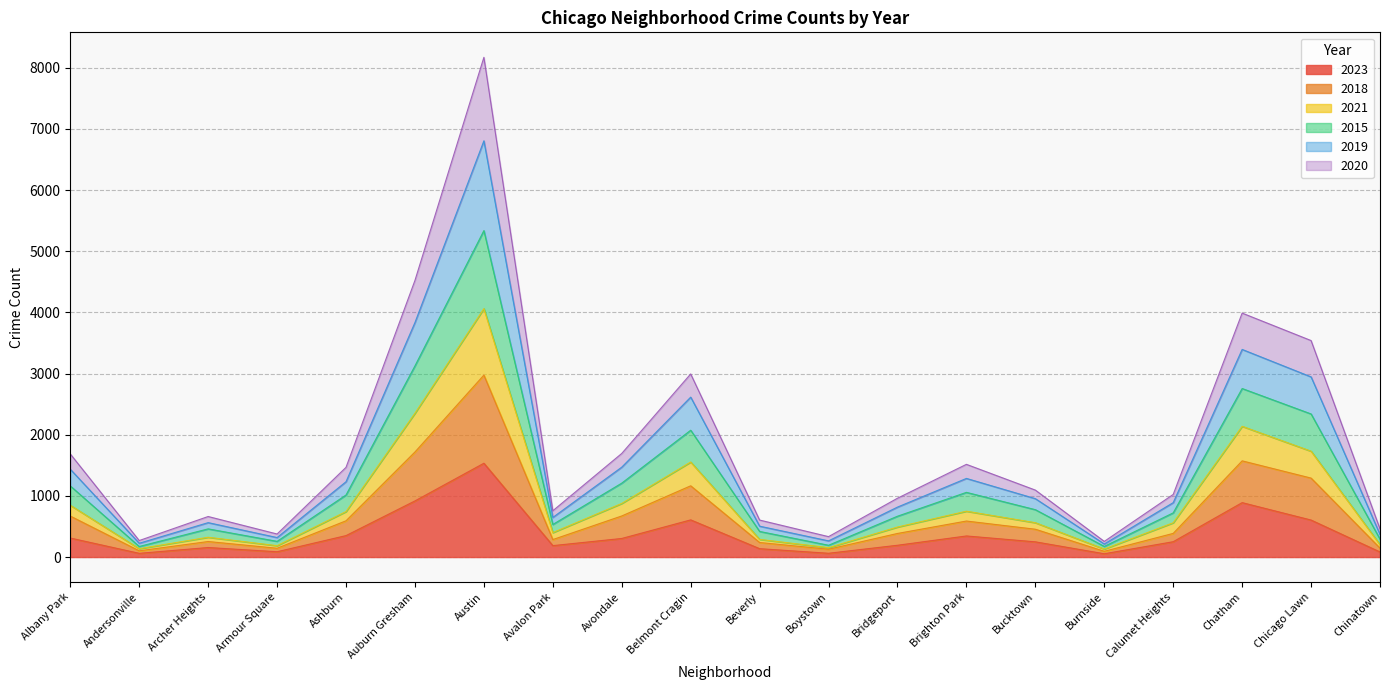

What is the highest value of the 2023 series?

1534